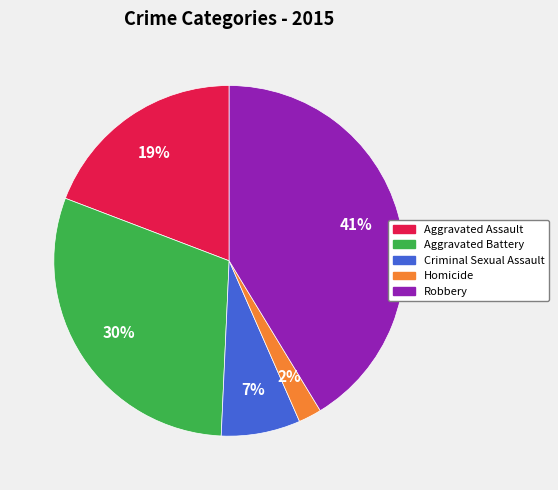

How many slices are in this pie chart?

5